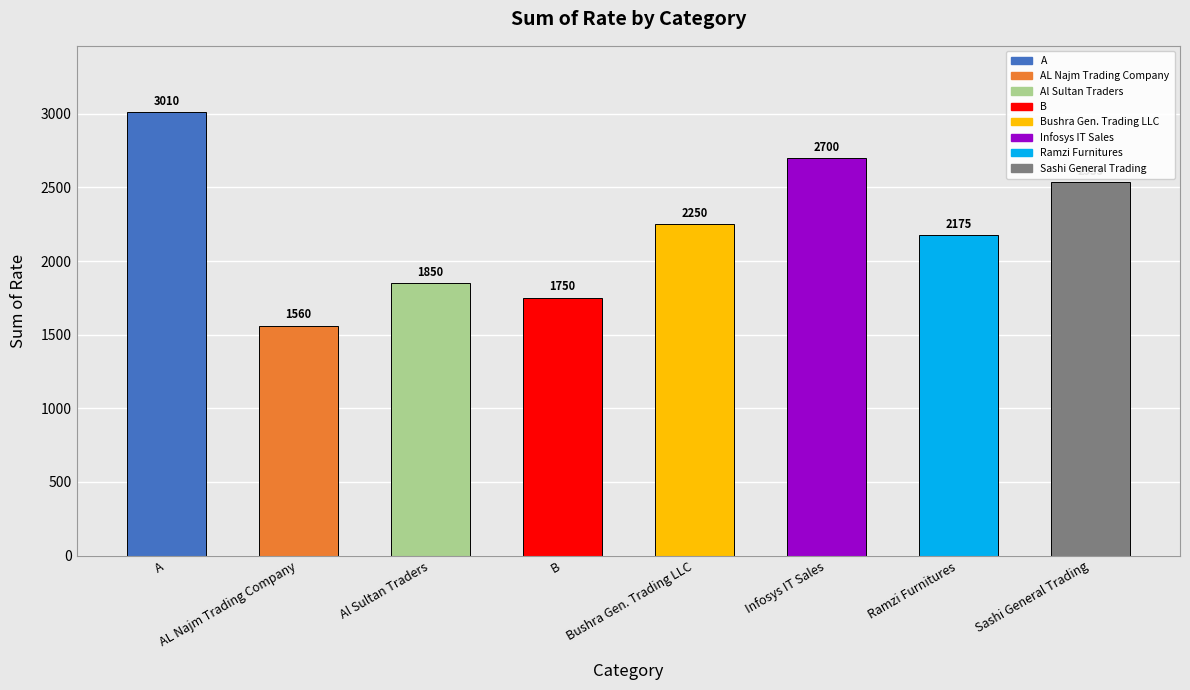

Reading left to right, list all the values displayed in this chart.

3010	1560	1850	1750	2250	2700	2175	2535